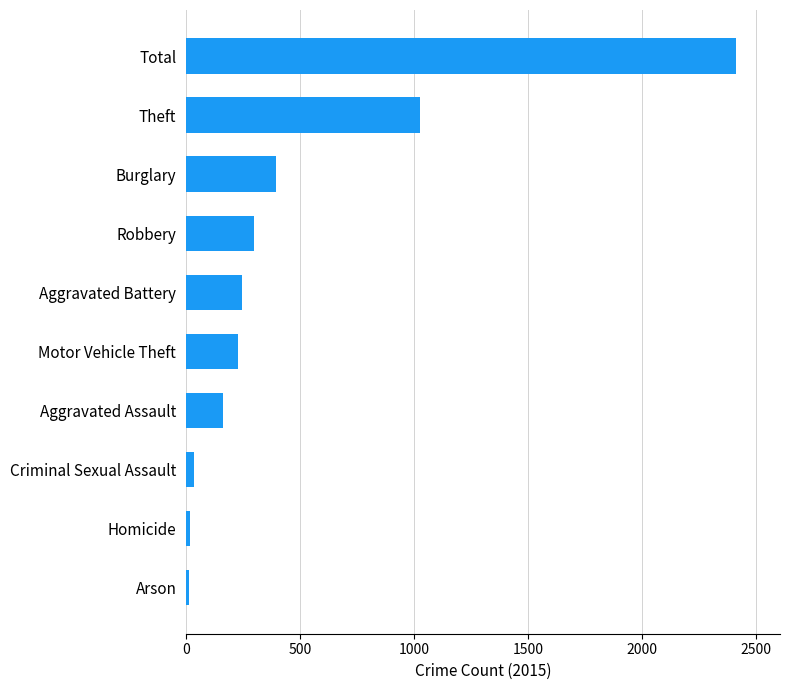

What is the minimum value shown in the chart?

11